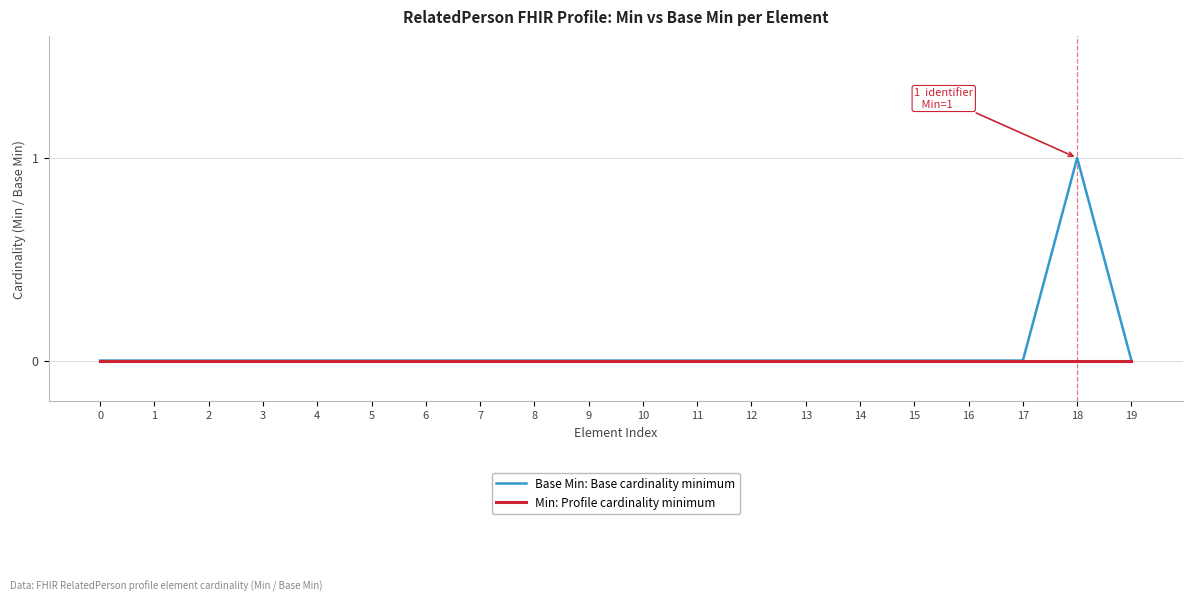

The Base Min: Base cardinality minimum series shows 0 at 15. True or false?

True